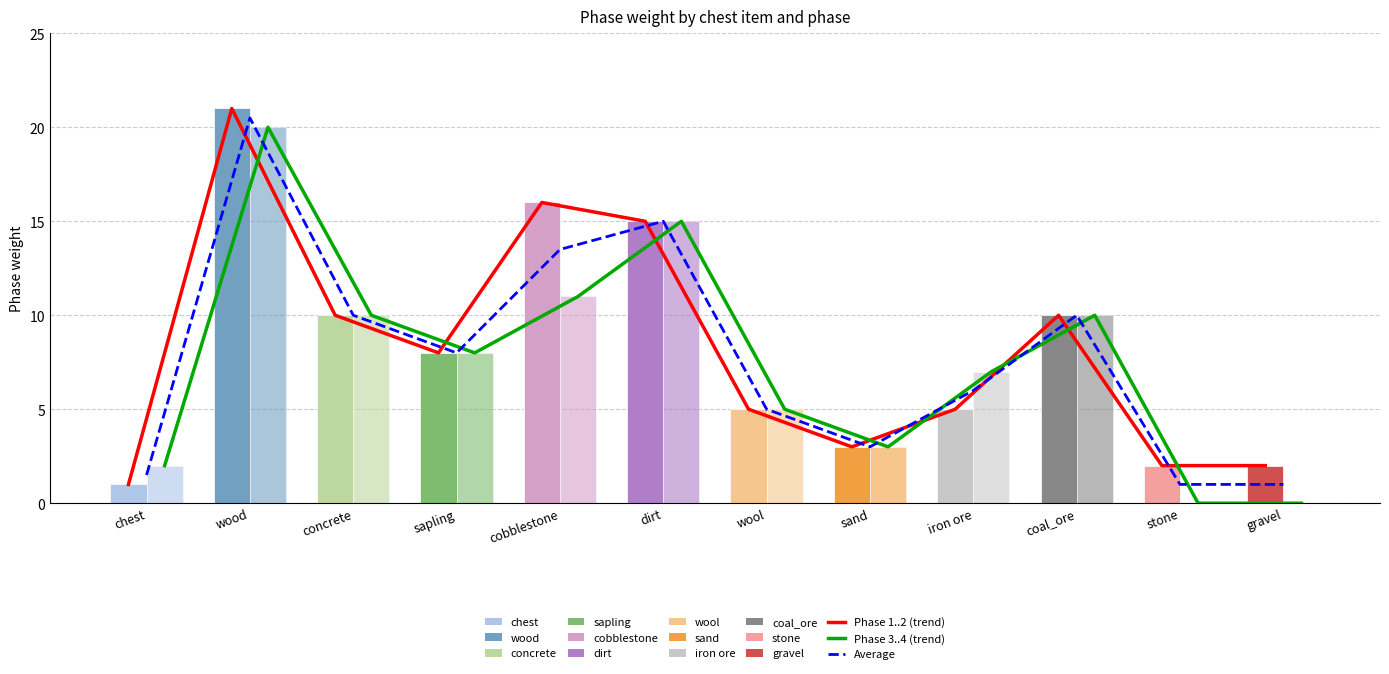

The value of Average at sapling is 8.0. True or false?

True